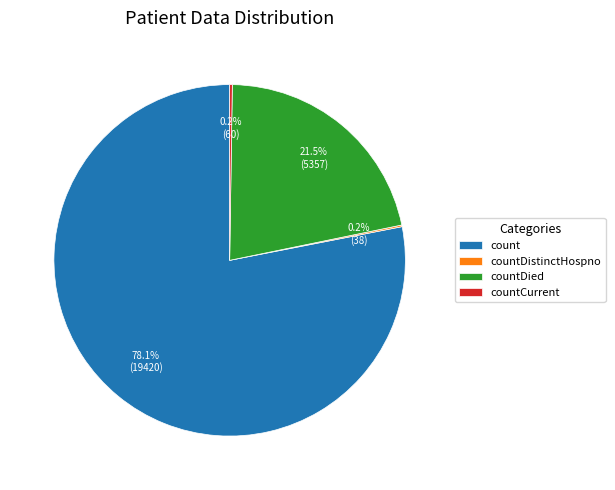

Does any single category account for the majority?

Yes